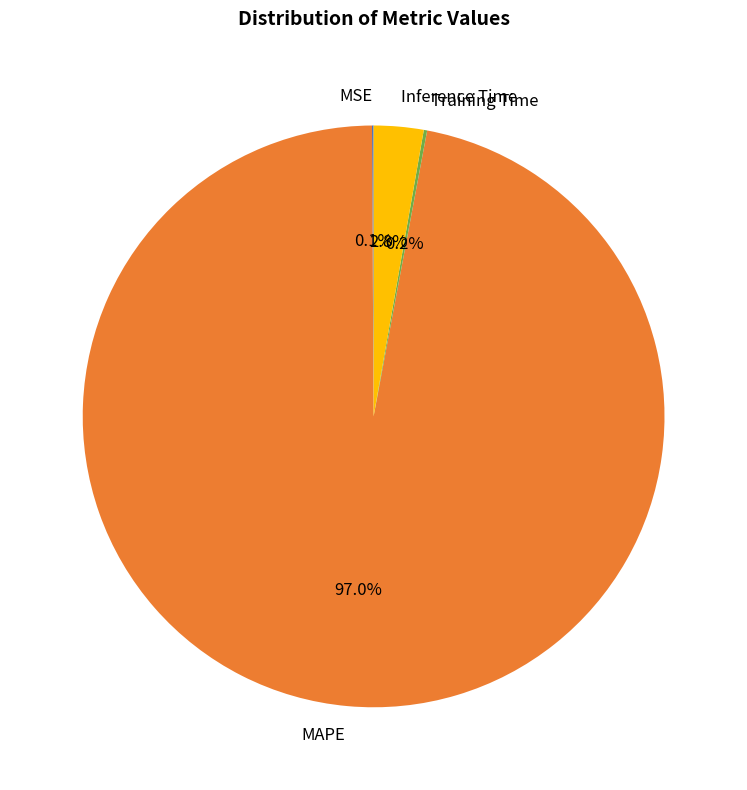

What is the largest slice in the pie chart?

MAPE